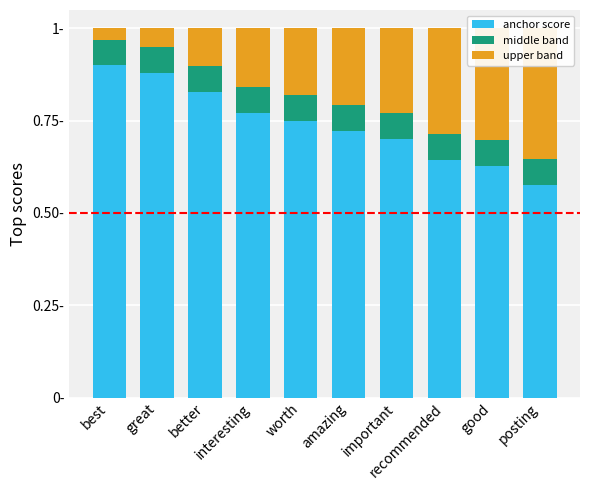

What are all the series names shown in the legend?

anchor score, middle band, upper band